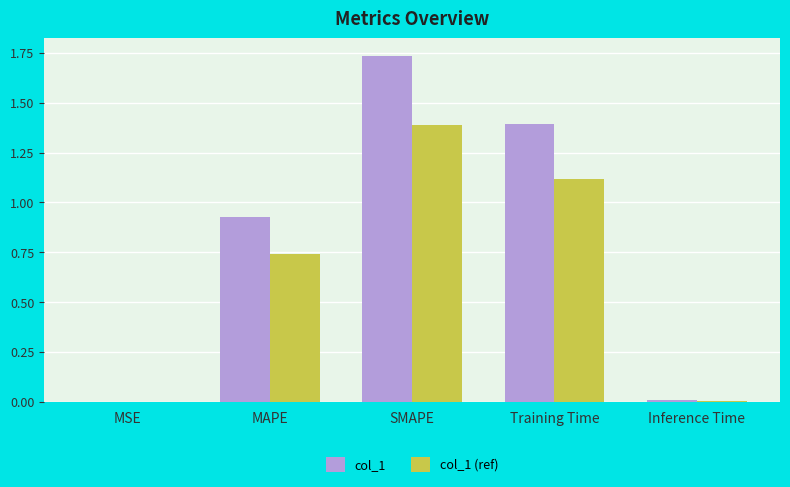

Is it true that col_1 (ref) equals 1.0 at MAPE?

False